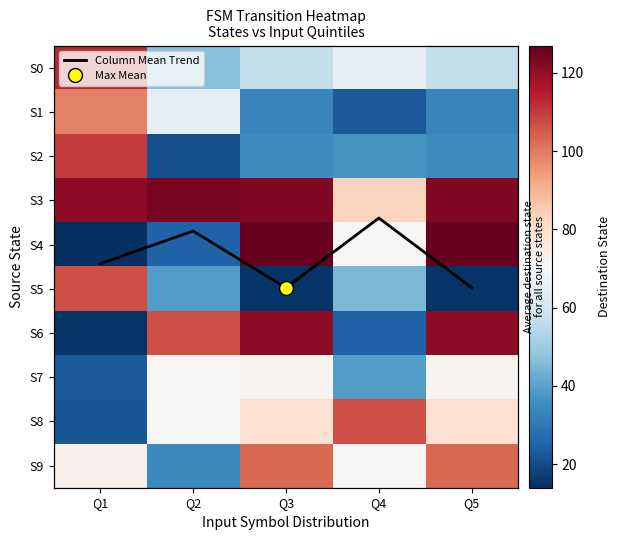

What value does the S1 series have at Q3?

33.0